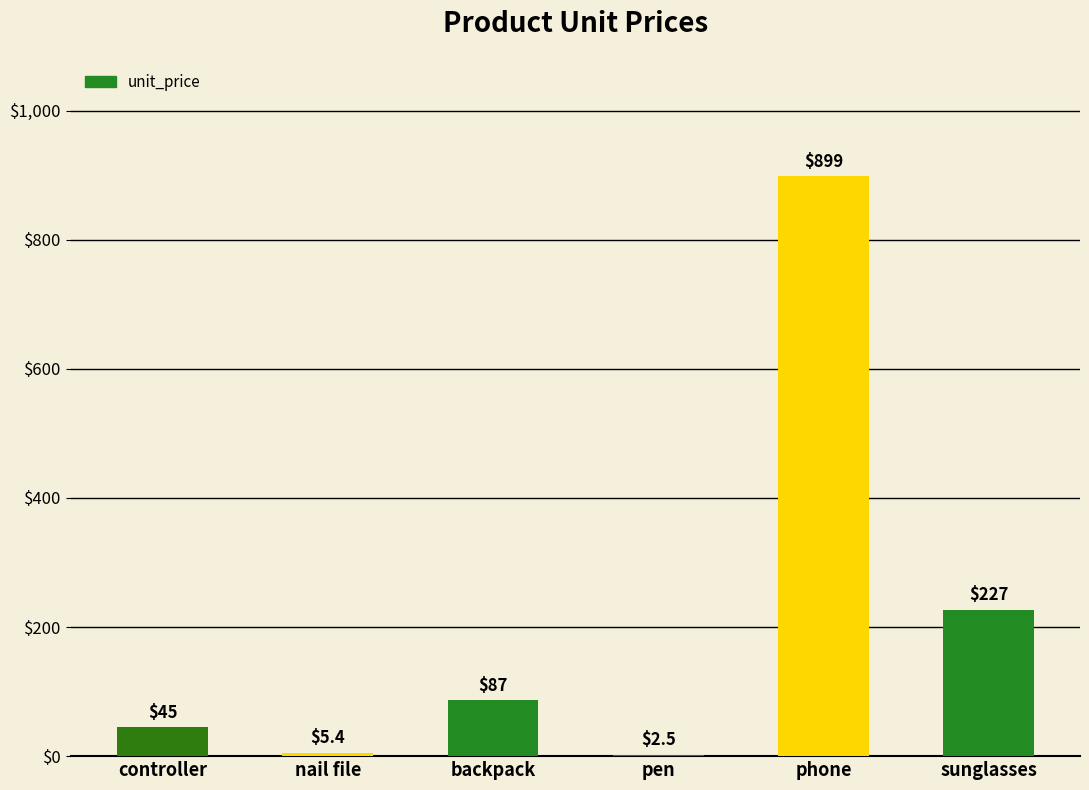

The chart shows a value of 899.0 at phone. True or false?

True